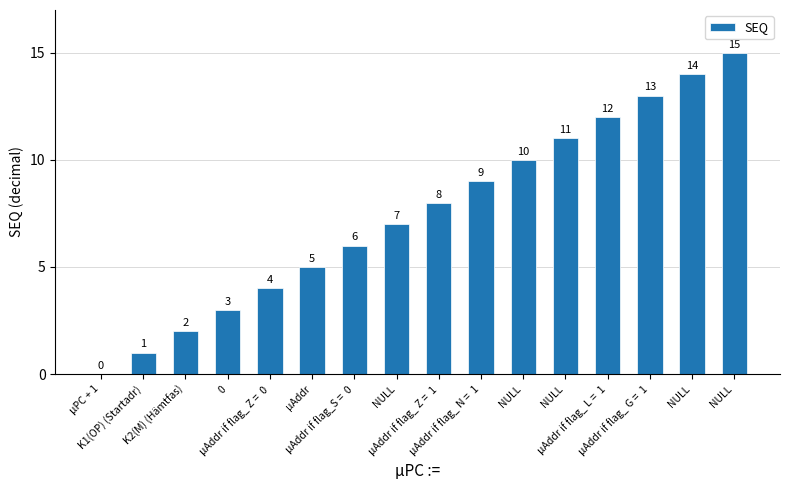

How many data points does each series have?

16